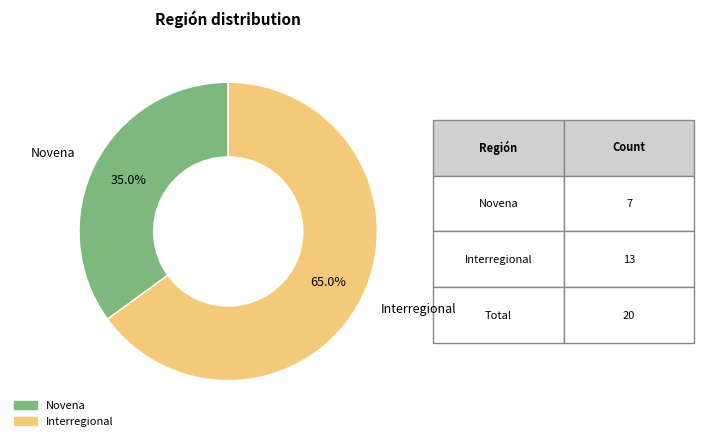

Is there a majority slice in this chart?

Yes